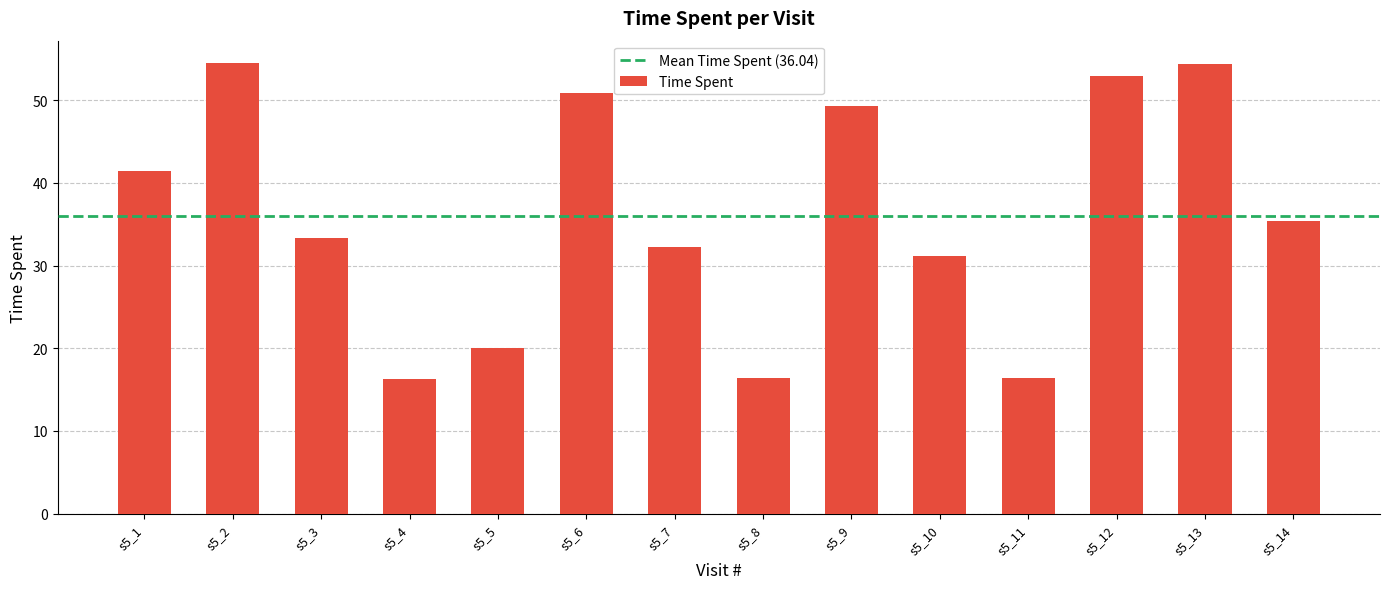

What is the greatest value displayed?

54.5